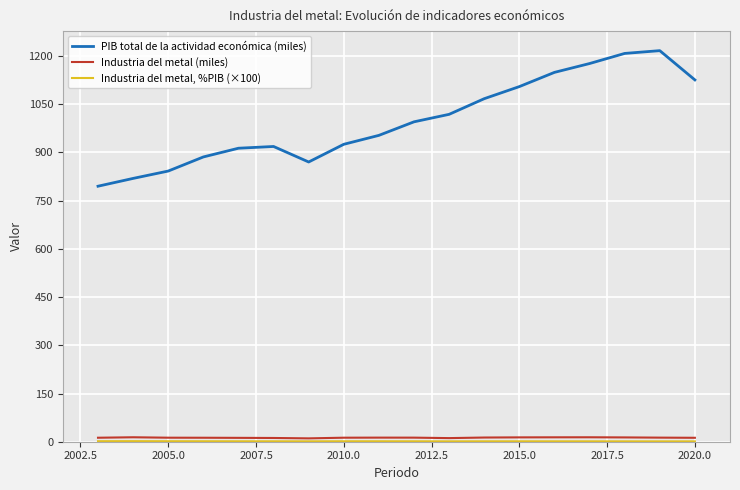

What is the greatest value displayed?

1216.7